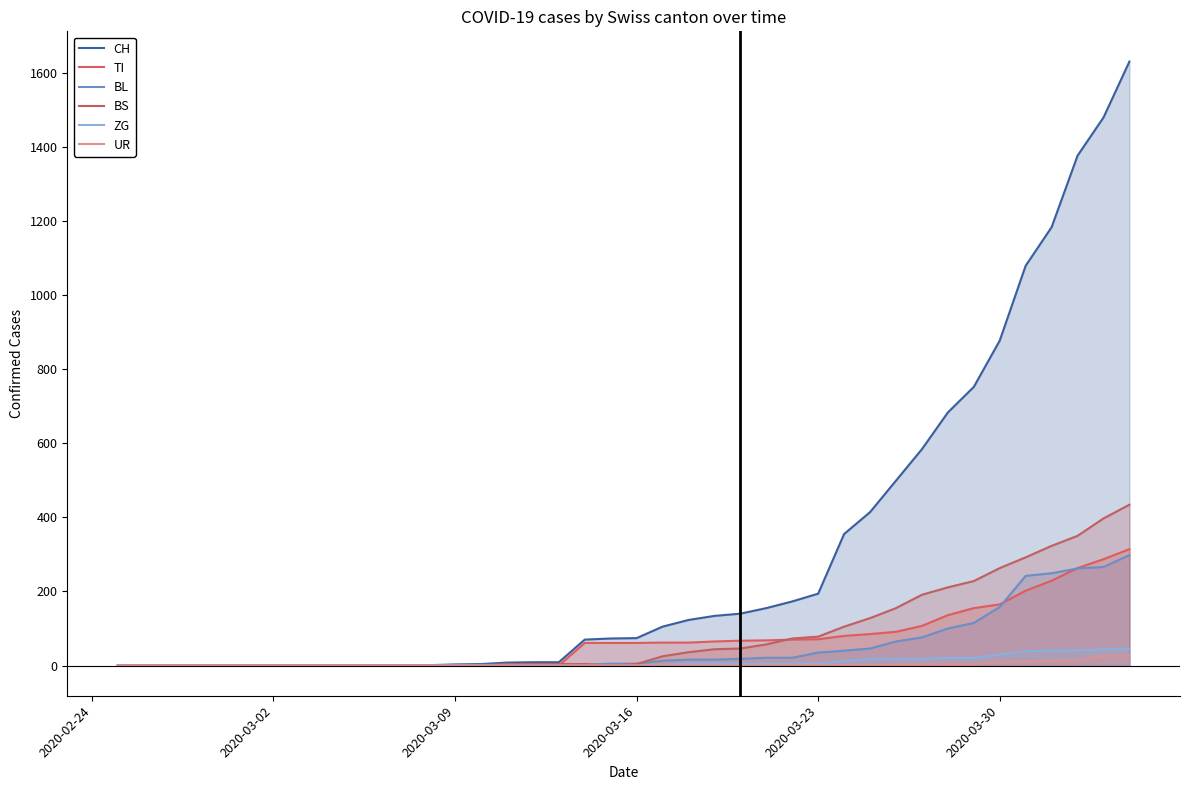

What is the sum of all CH values?

12188